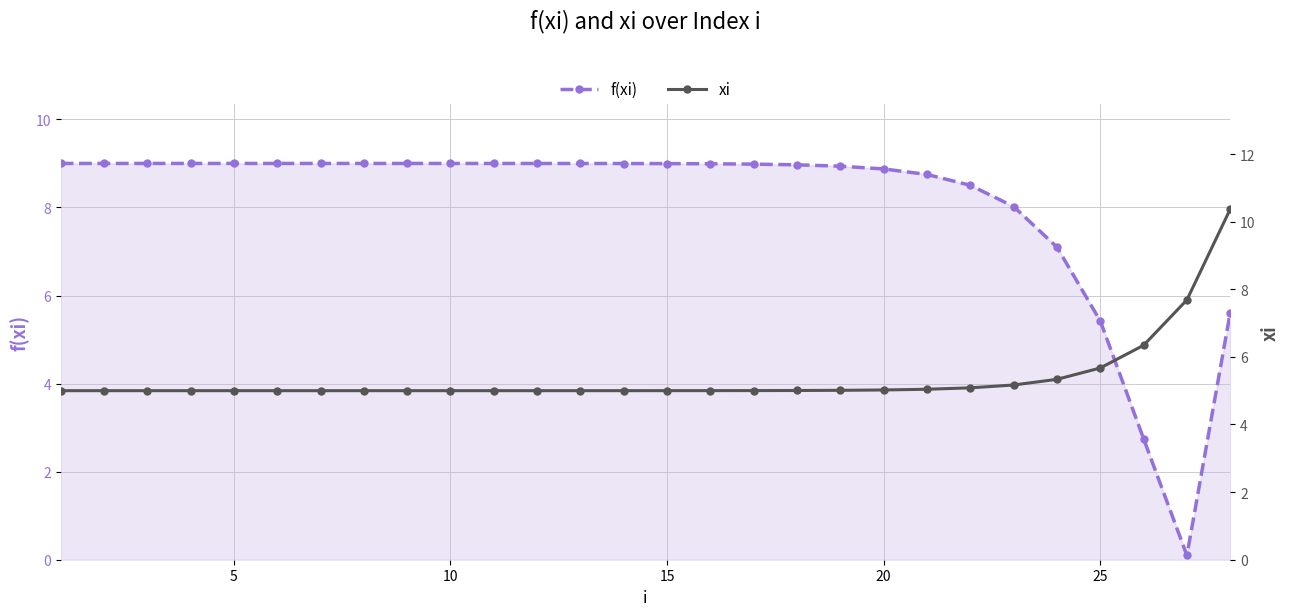

The f(xi) series shows 8.8 at 20. True or false?

True